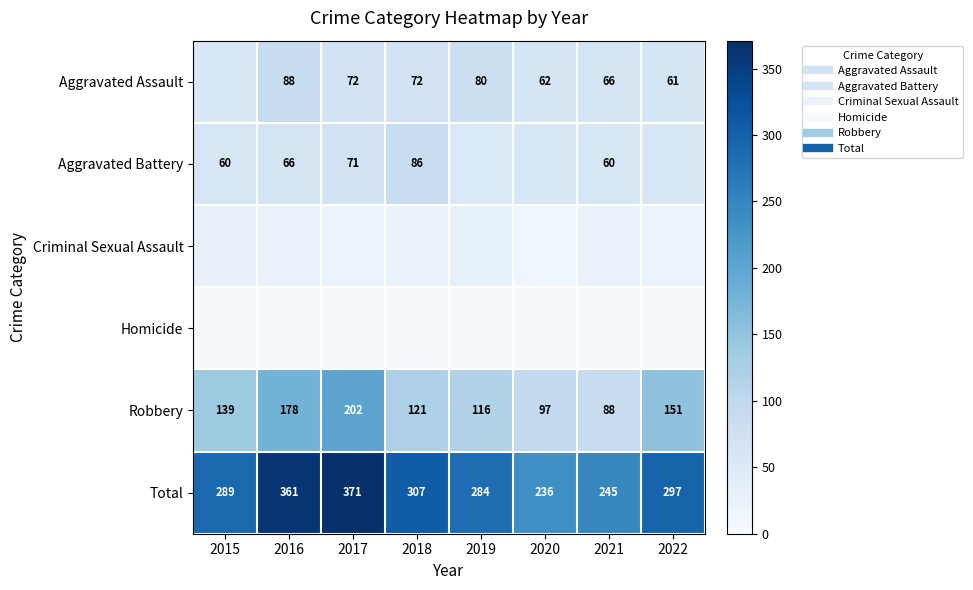

What is the sum of the Total values at 2018 and 2020?

543